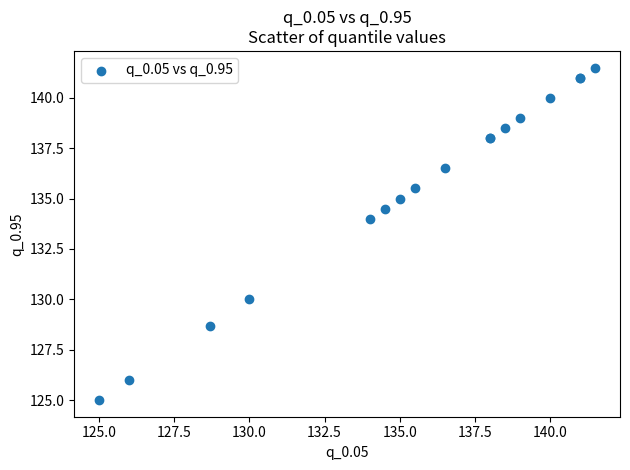

What Y value in the scatter plot is closest to 133?

134.0